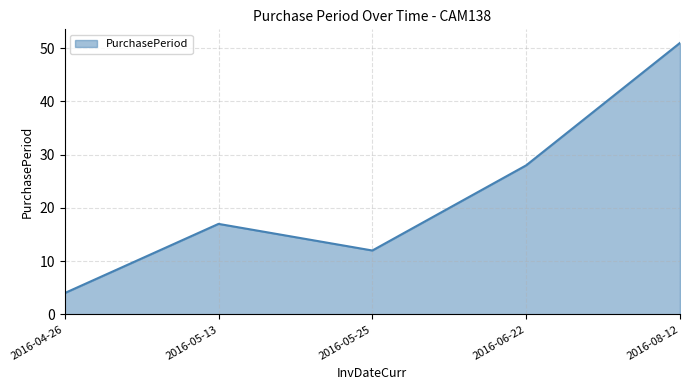

How many values are below 17?

2